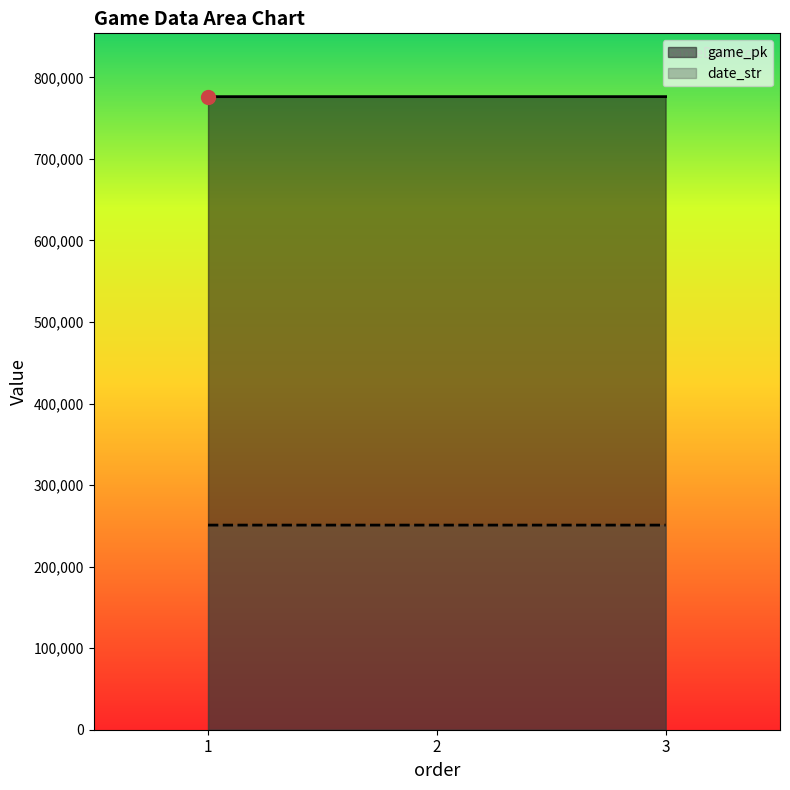

Where does the date_str series first go above 250917?

1